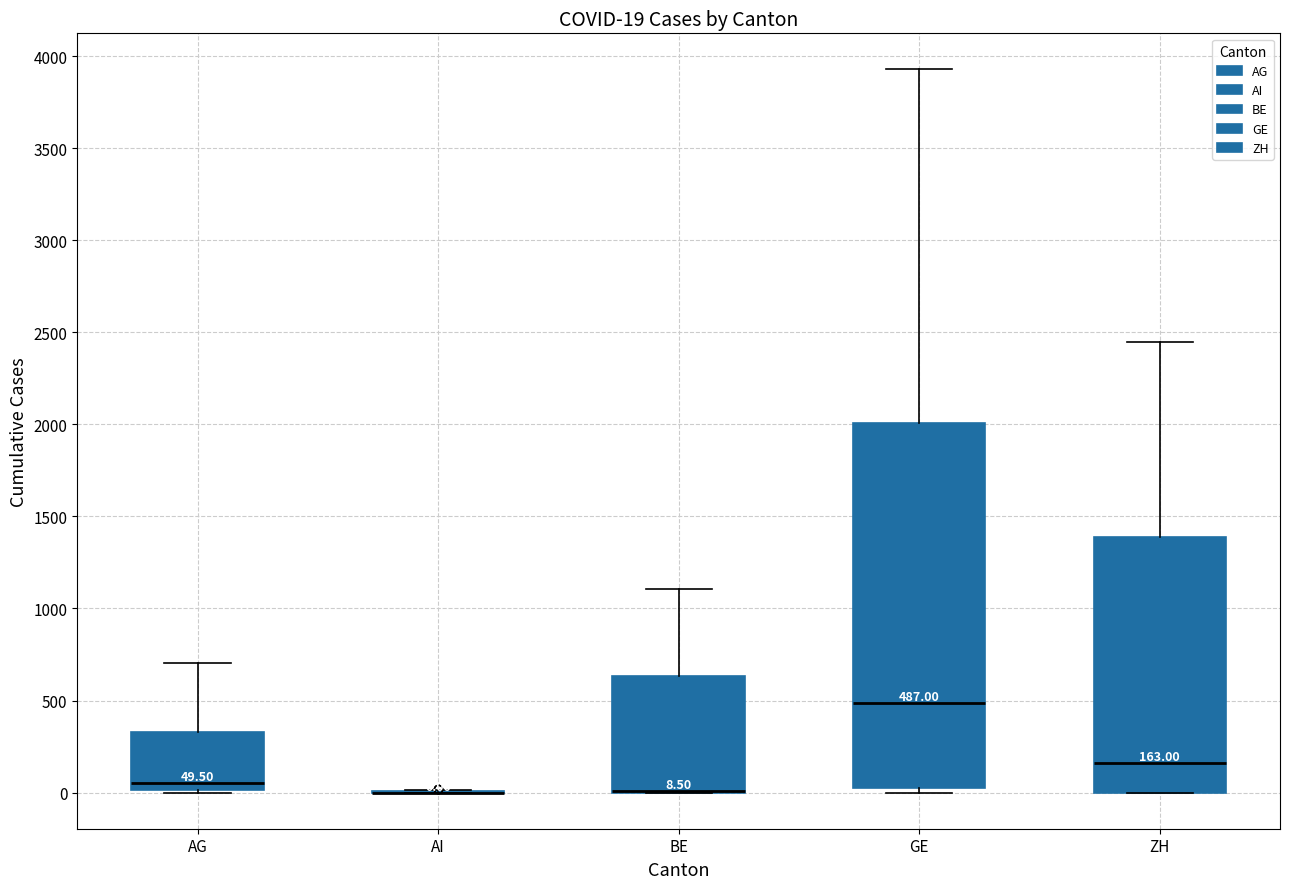

Which box is the tallest, from its lower edge to its upper edge?

GE